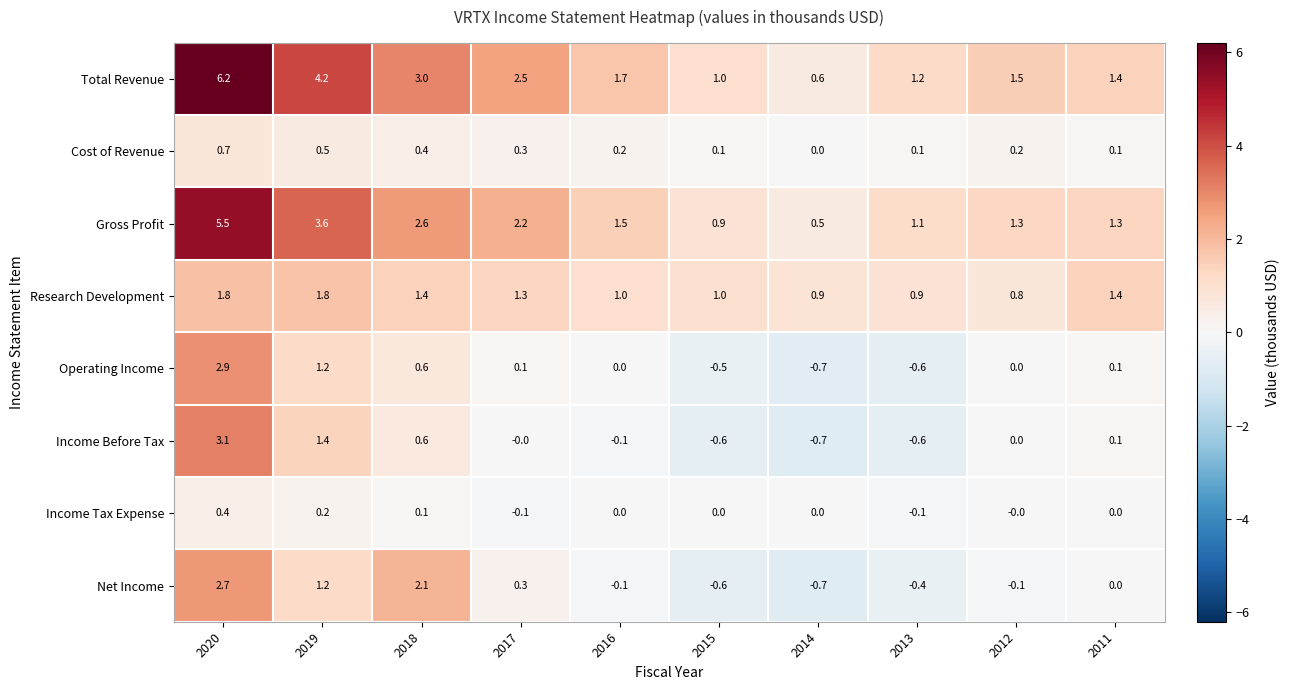

Which series has the largest range (max minus min)?

Total Revenue